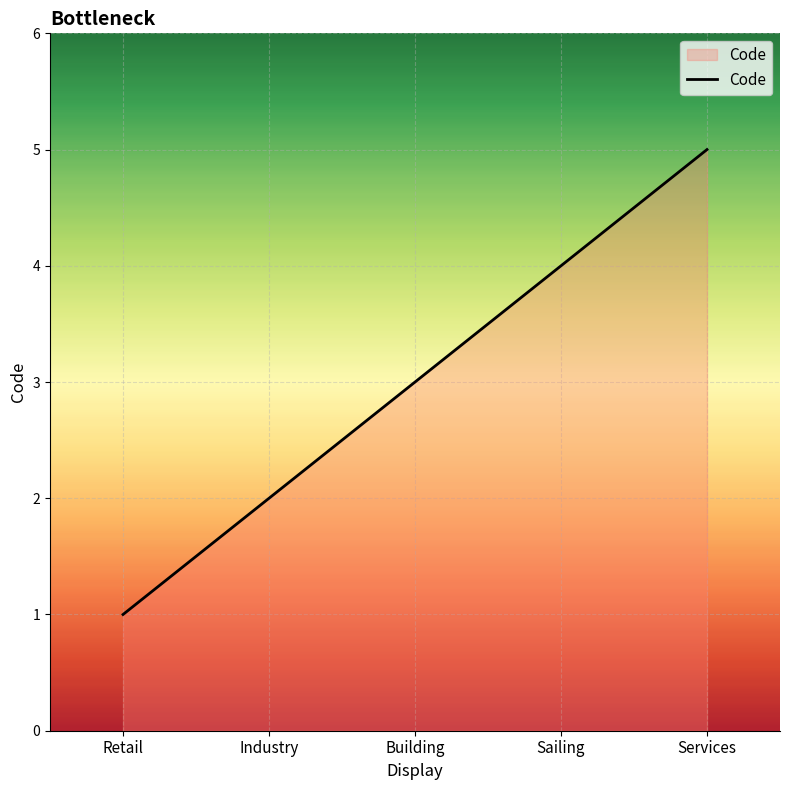

Reading left to right, transcribe all the data shown in this chart.

Retail=1	Industry=2	Building=3	Sailing=4	Services=5